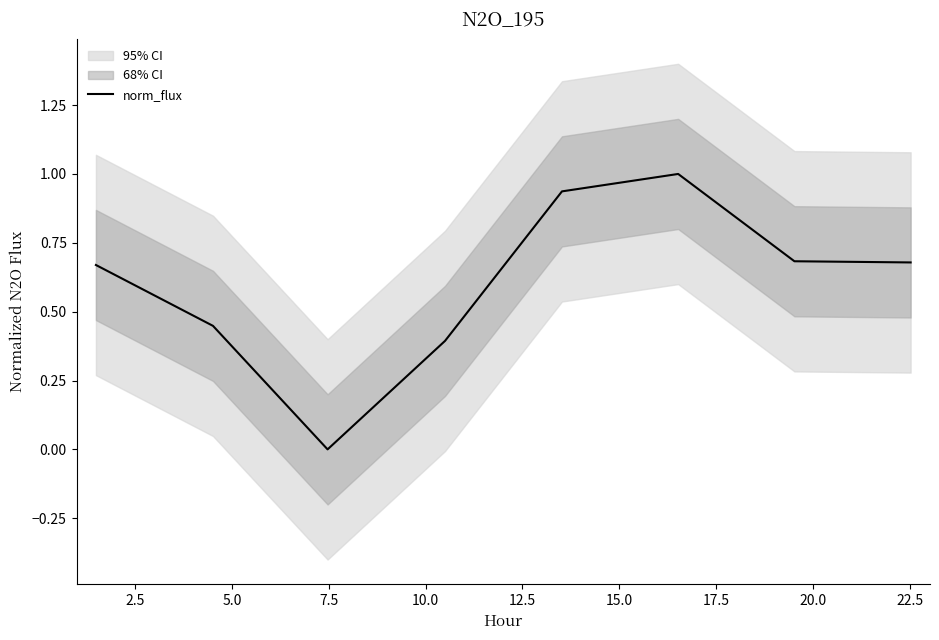

What is the sum of the values at 2.5 and 7.5?

0.8